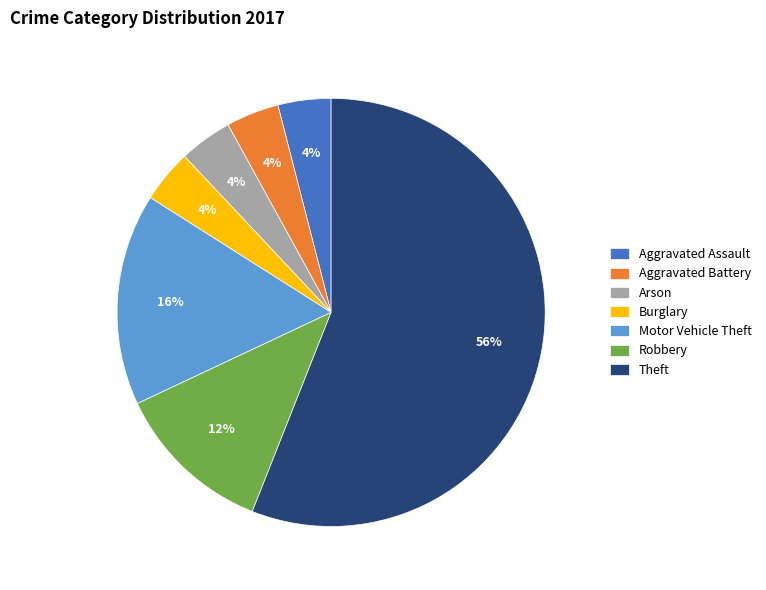

What is the largest slice in the pie chart?

Theft